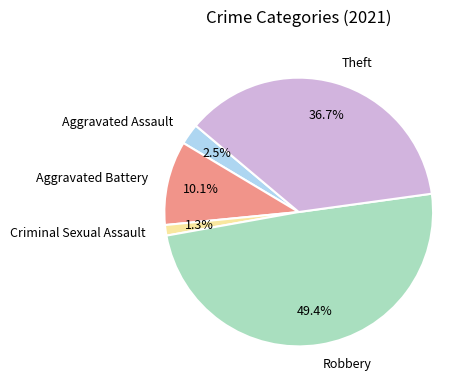

To the nearest percent, what portion does Theft represent?

37%